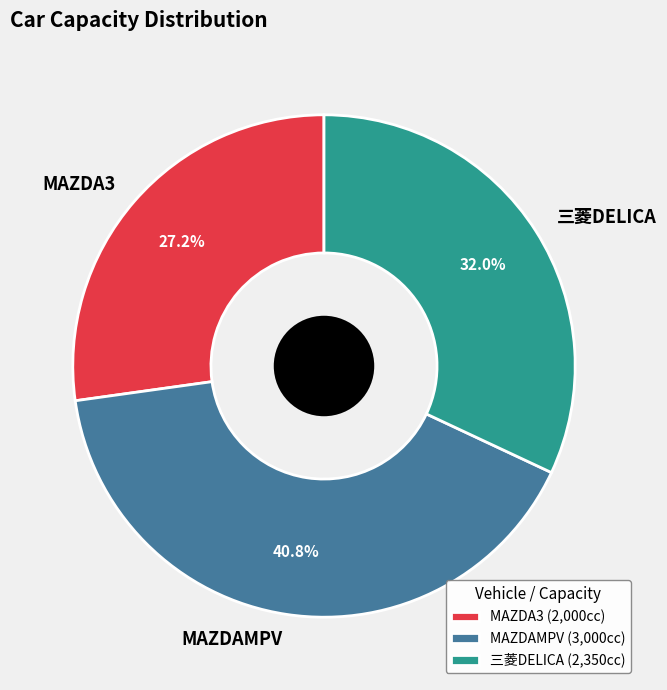

Between MAZDA3 and MAZDAMPV, which is larger?

MAZDAMPV